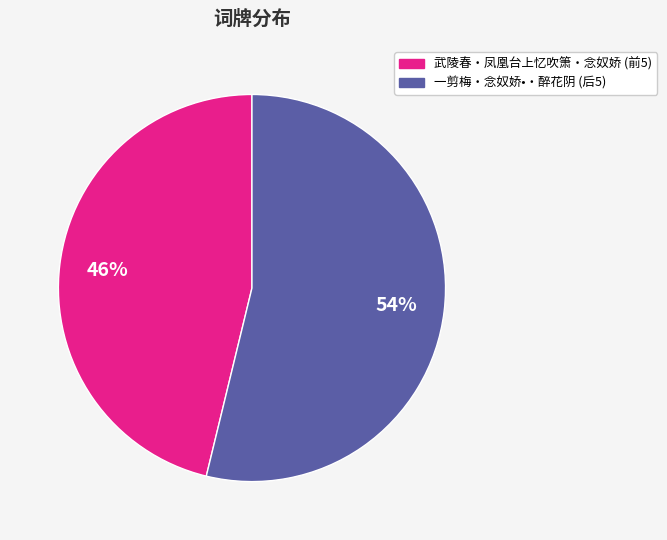

To the nearest percent, what is the difference between the largest and smallest slice percentages?

8%